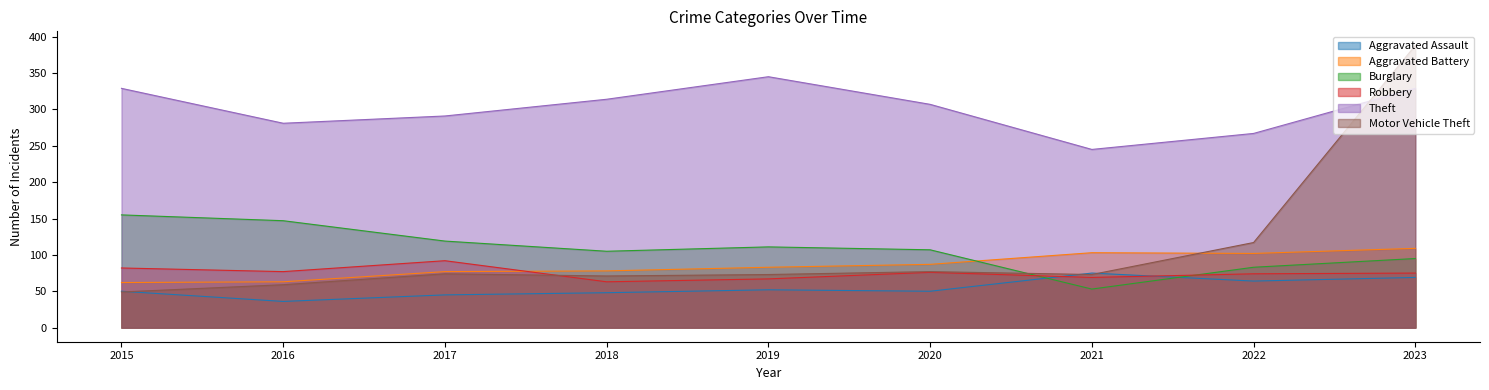

Which series has the widest spread of values?

Motor Vehicle Theft